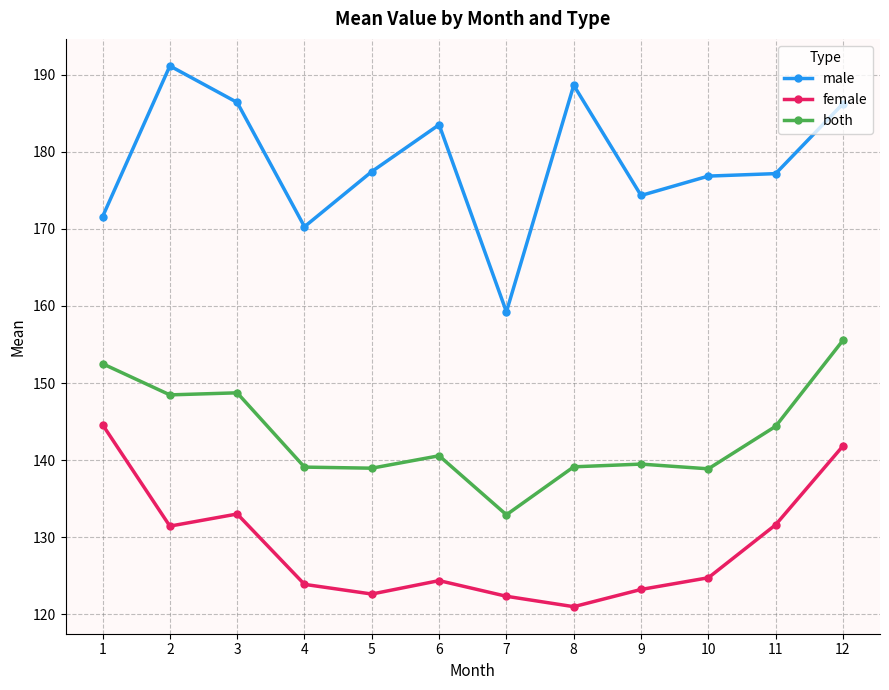

What is the spread (max minus min) of values at 3?

53.4